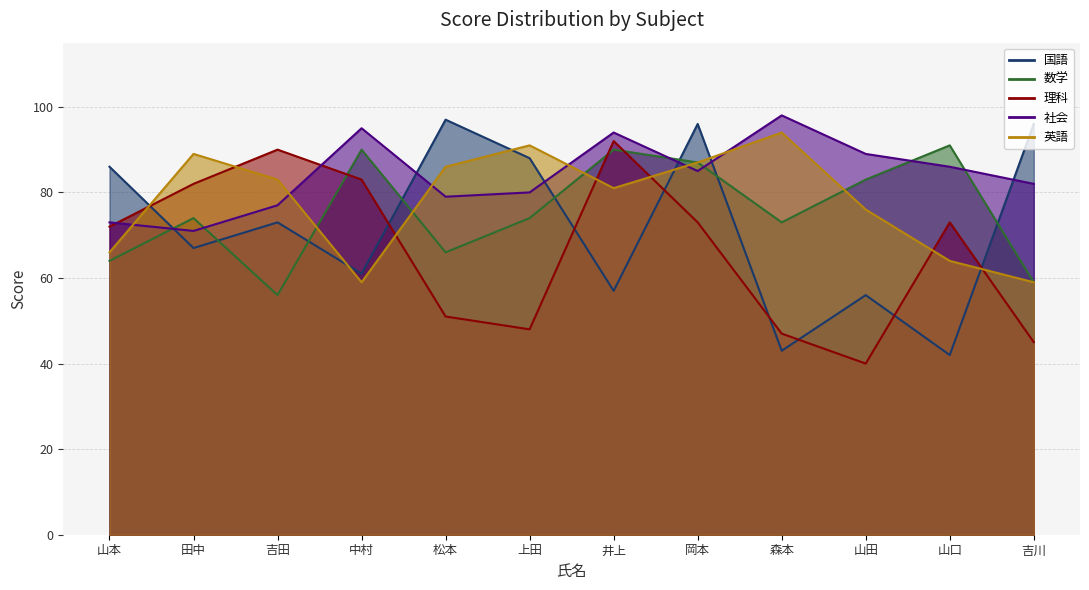

What is the difference between the maximum and second lowest values in the 英語 series?

35